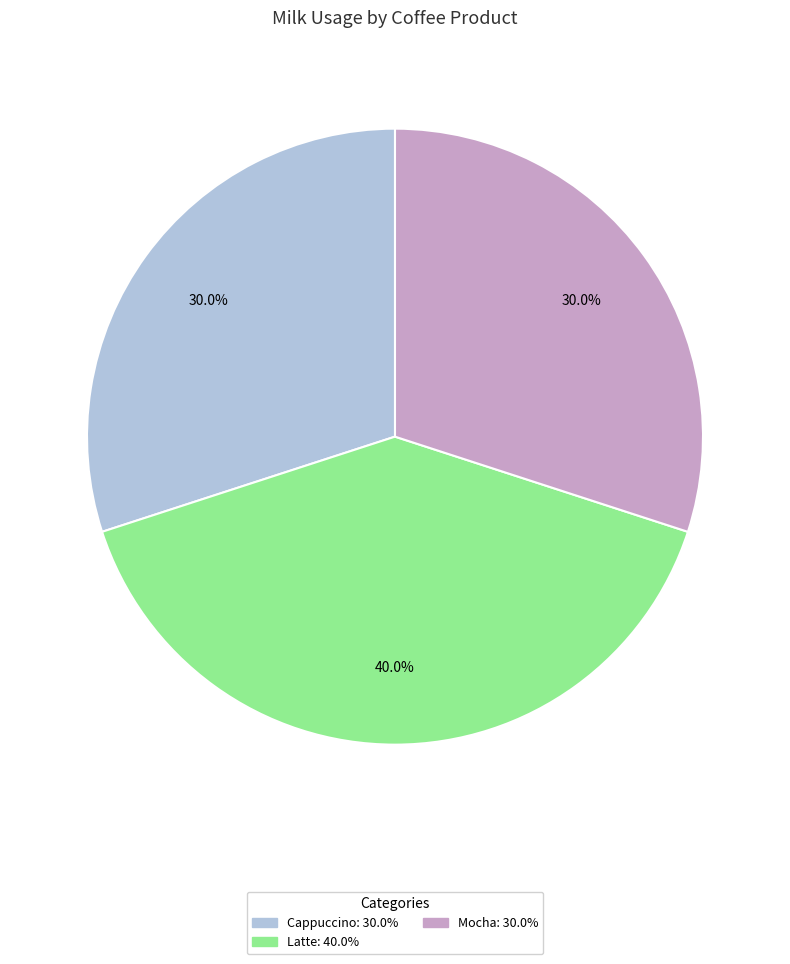

Does Latte account for over 50% of the chart?

No